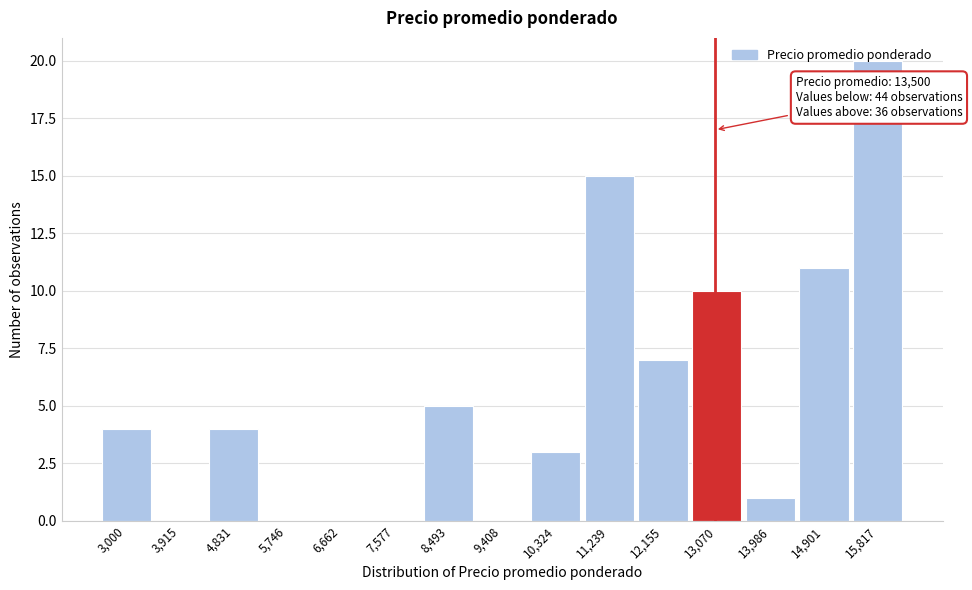

The chart shows a value of 20 at 14,901. True or false?

False